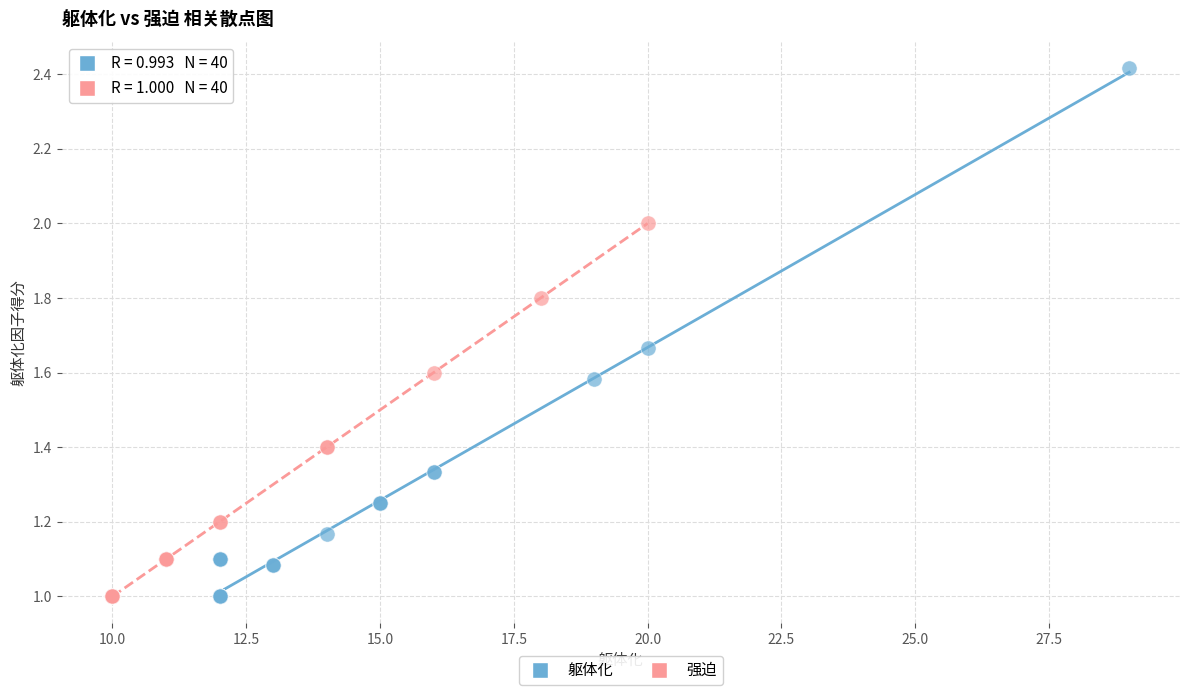

Which series has the largest Y range (max minus min)?

躯体化